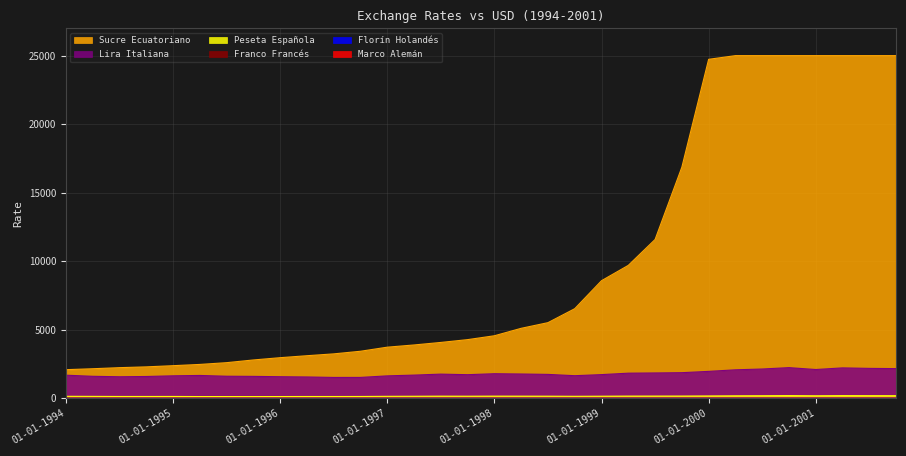

Reading left to right, what are all the values shown in this chart?

Marco Alemán: 01-01-1994=1.7	01-04-1994=1.7	01-07-1994=1.6	01-10-1994=1.5	01-01-1995=1.5	01-04-1995=1.4	01-07-1995=1.4	01-10-1995=1.4	01-01-1996=1.5	01-04-1996=1.5	01-07-1996=1.5	01-10-1996=1.5	01-01-1997=1.7	01-04-1997=1.7	01-07-1997=1.8	01-10-1997=1.8	01-01-1998=1.8	01-04-1998=1.8	01-07-1998=1.8	01-10-1998=1.7	01-01-1999=1.7	01-04-1999=1.8	01-07-1999=1.9	01-10-1999=1.9	01-01-2000=2.0	01-04-2000=2.1	01-07-2000=2.2	01-10-2000=2.3	01-01-2001=2.1	01-04-2001=2.2	01-07-2001=2.2	01-10-2001=2.2
Florín Holandés: 01-01-1994=1.9	01-04-1994=1.9	01-07-1994=1.7	01-10-1994=1.7	01-01-1995=1.7	01-04-1995=1.6	01-07-1995=1.6	01-10-1995=1.6	01-01-1996=1.6	01-04-1996=1.7	01-07-1996=1.7	01-10-1996=1.7	01-01-1997=1.9	01-04-1997=1.9	01-07-1997=2.0	01-10-1997=2.0	01-01-1998=2.0	01-04-1998=2.0	01-07-1998=2.0	01-10-1998=1.9	01-01-1999=2.0	01-04-1999=2.1	01-07-1999=2.1	01-10-1999=2.1	01-01-2000=2.2	01-04-2000=2.4	01-07-2000=2.4	01-10-2000=2.5	01-01-2001=2.4	01-04-2001=2.5	01-07-2001=2.5	01-10-2001=2.5
Franco Francés: 01-01-1994=5.9	01-04-1994=5.7	01-07-1994=5.3	01-10-1994=5.3	01-01-1995=5.2	01-04-1995=4.9	01-07-1995=4.9	01-10-1995=4.9	01-01-1996=5.0	01-04-1996=5.1	01-07-1996=5.1	01-10-1996=5.2	01-01-1997=5.6	01-04-1997=5.8	01-07-1997=6.1	01-10-1997=5.9	01-01-1998=6.1	01-04-1998=6.0	01-07-1998=5.9	01-10-1998=5.6	01-01-1999=5.8	01-04-1999=6.2	01-07-1999=6.3	01-10-1999=6.3	01-01-2000=6.6	01-04-2000=7.0	01-07-2000=7.2	01-10-2000=7.6	01-01-2001=7.1	01-04-2001=7.5	01-07-2001=7.4	01-10-2001=7.3
Lira Italiana: 01-01-1994=1682.3	01-04-1994=1601.2	01-07-1994=1567.4	01-10-1994=1586.9	01-01-1995=1636.6	01-04-1995=1662.8	01-07-1995=1606.2	01-10-1995=1595.4	01-01-1996=1570.9	01-04-1996=1553.4	01-07-1996=1518.4	01-10-1996=1520.2	01-01-1997=1632.8	01-04-1997=1688.6	01-07-1997=1759.9	01-10-1997=1718.8	01-01-1998=1789.7	01-04-1998=1768.7	01-07-1998=1740.5	01-10-1998=1644.9	01-01-1999=1724.7	01-04-1999=1829.2	01-07-1999=1846.1	01-10-1999=1865.3	01-01-2000=1960.7	01-04-2000=2074.5	01-07-2000=2133.2	01-10-2000=2233.9	01-01-2001=2096.4	01-04-2001=2215.4	01-07-2001=2178.8	01-10-2001=2162.7
Peseta Española: 01-01-1994=140.8	01-04-1994=136.1	01-07-1994=129.1	01-10-1994=128.8	01-01-1995=130.3	01-04-1995=122.8	01-07-1995=122.4	01-10-1995=122.0	01-01-1996=123.5	01-04-1996=127.1	01-07-1996=126.3	01-10-1996=128.7	01-01-1997=139.7	01-04-1997=144.5	01-07-1997=152.3	01-10-1997=148.2	01-01-1998=154.0	01-04-1998=152.2	01-07-1998=149.8	01-10-1998=141.3	01-01-1999=148.2	01-04-1999=157.2	01-07-1999=158.6	01-10-1999=160.3	01-01-2000=168.5	01-04-2000=178.3	01-07-2000=183.3	01-10-2000=192.0	01-01-2001=180.1	01-04-2001=190.4	01-07-2001=187.2	01-10-2001=185.8
Sucre Ecuatoriano: 01-01-1994=2084.7	01-04-1994=2152.8	01-07-1994=2231.9	01-10-1994=2289.5	01-01-1995=2375.8	01-04-1995=2467.6	01-07-1995=2595.7	01-10-1995=2793.2	01-01-1996=2959.6	01-04-1996=3102.9	01-07-1996=3237.7	01-10-1996=3428.6	01-01-1997=3726.2	01-04-1997=3888.1	01-07-1997=4072.4	01-10-1997=4277.2	01-01-1998=4559.2	01-04-1998=5102.7	01-07-1998=5515.8	01-10-1998=6534.1	01-01-1999=8576.6	01-04-1999=9694.9	01-07-1999=11584.1	01-10-1999=16861.6	01-01-2000=24731.8	01-04-2000=25000.0	01-07-2000=25000.0	01-10-2000=25000.0	01-01-2001=25000.0	01-04-2001=25000.0	01-07-2001=25000.0	01-10-2001=25000.0